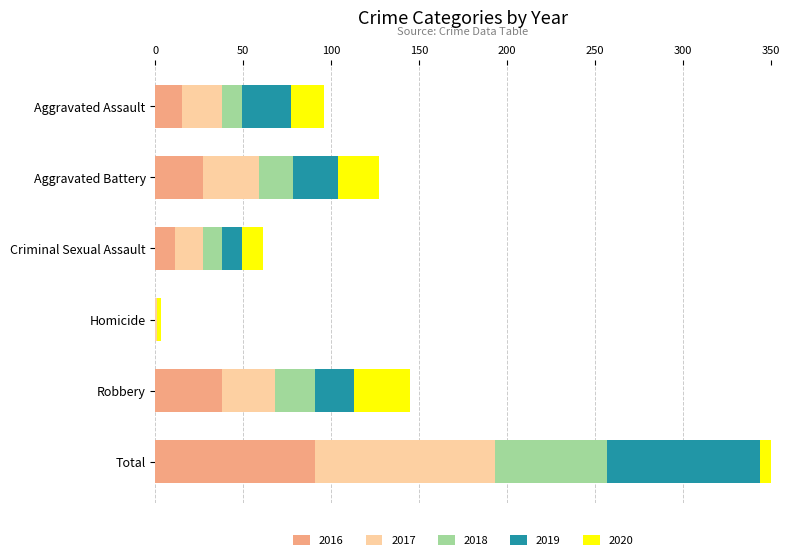

Reading left to right, list all the values displayed in this chart.

2016: 15	27	11	0	38	91
2017: 23	32	16	1	30	102
2018: 11	19	11	0	23	64
2019: 28	26	11	0	22	87
2020: 19	23	12	2	32	88